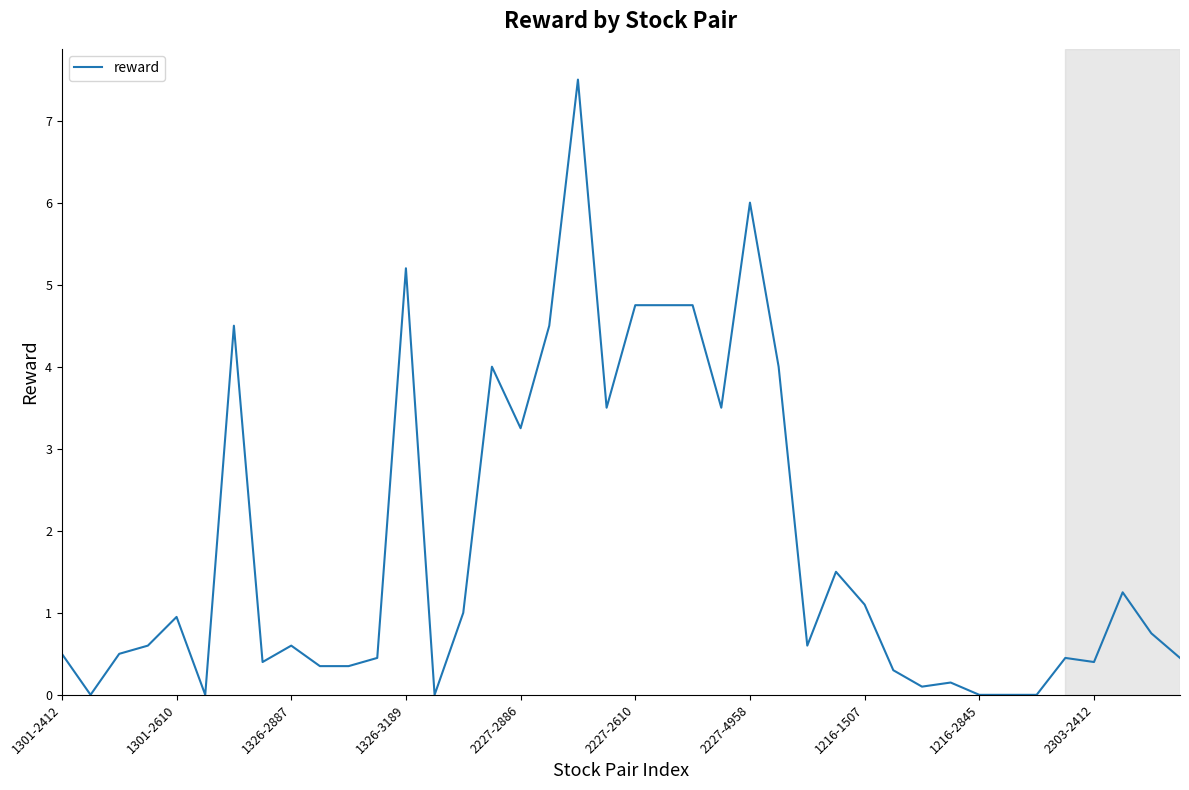

Count the number of data series in this chart.

1